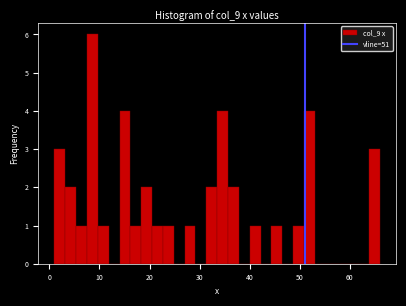

Around what value on the x-axis is the tallest bar? Give the approximate position of its centre, as read against the axis.

9